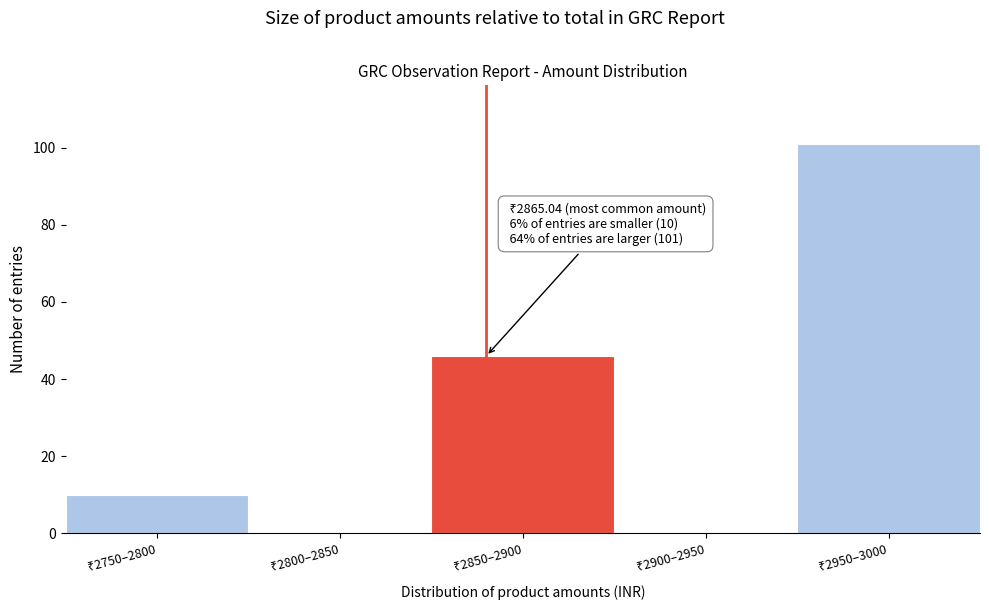

What is the greatest value displayed?

101